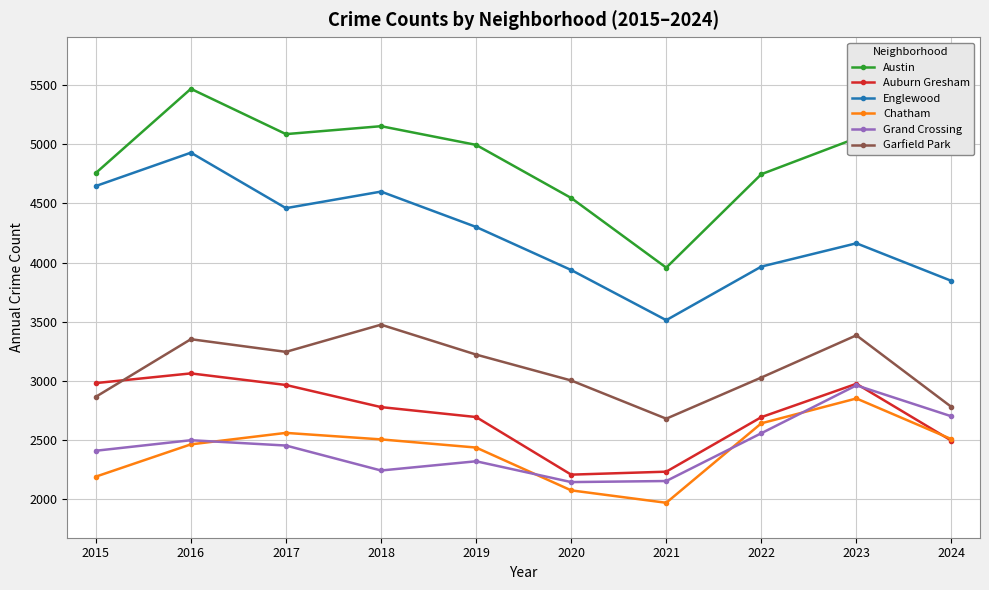

Count the number of categories in the chart.

10